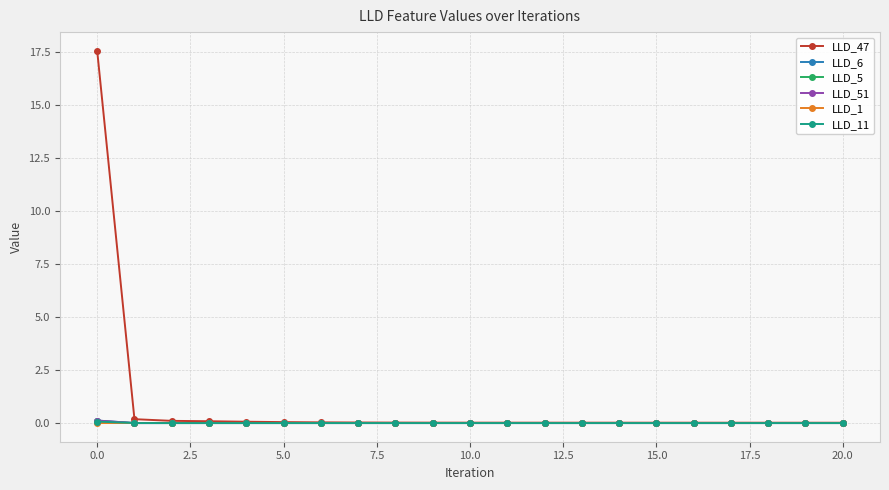

Which series has the largest total across all categories?

LLD_47